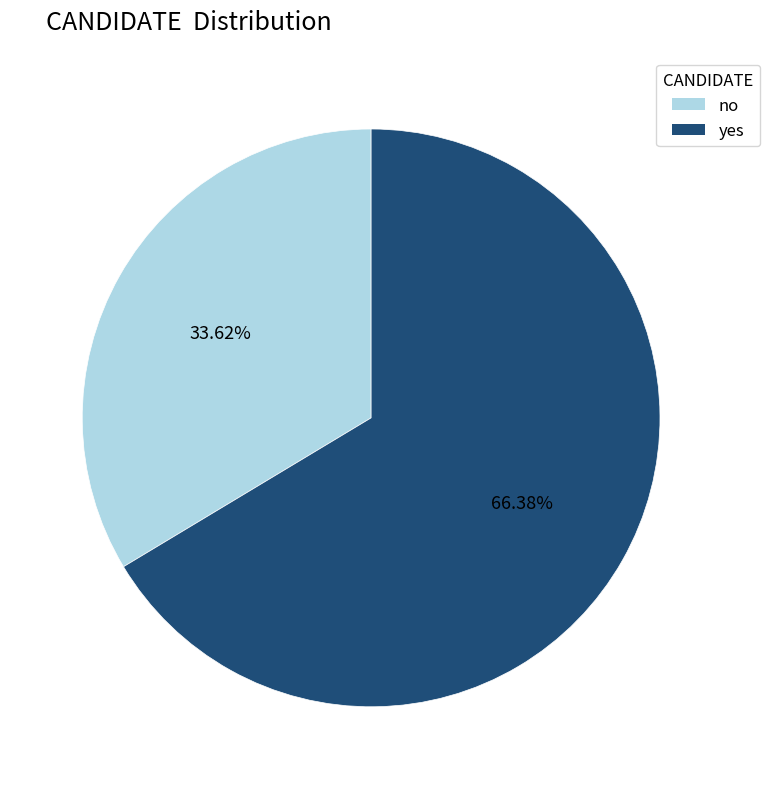

Rank the categories by value from highest to lowest.

yes, no